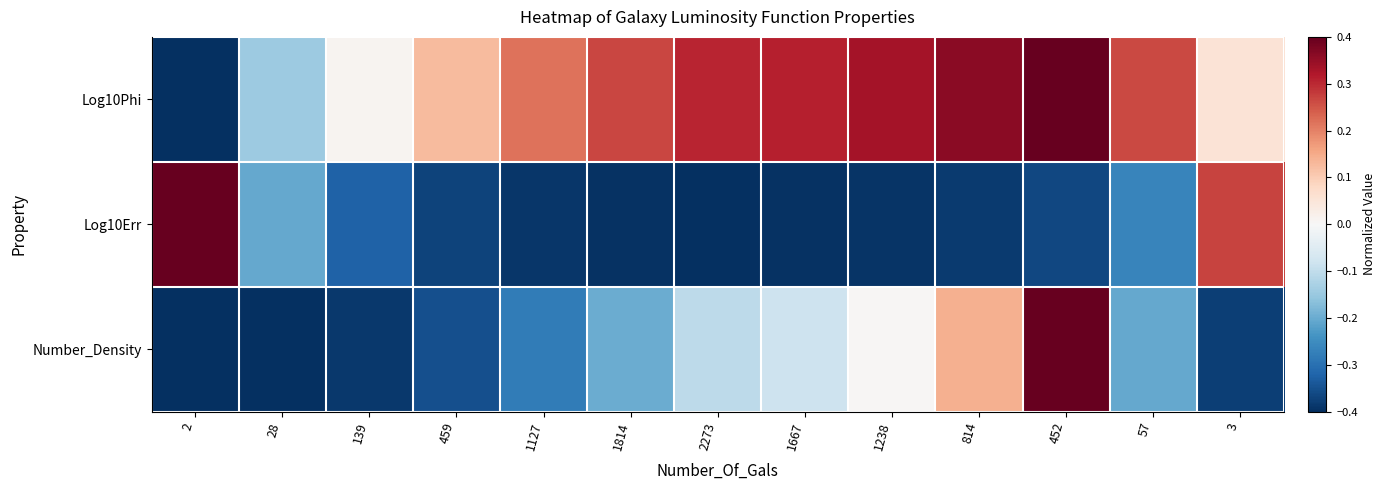

What is the difference between the highest and lowest values at 1238?

0.7